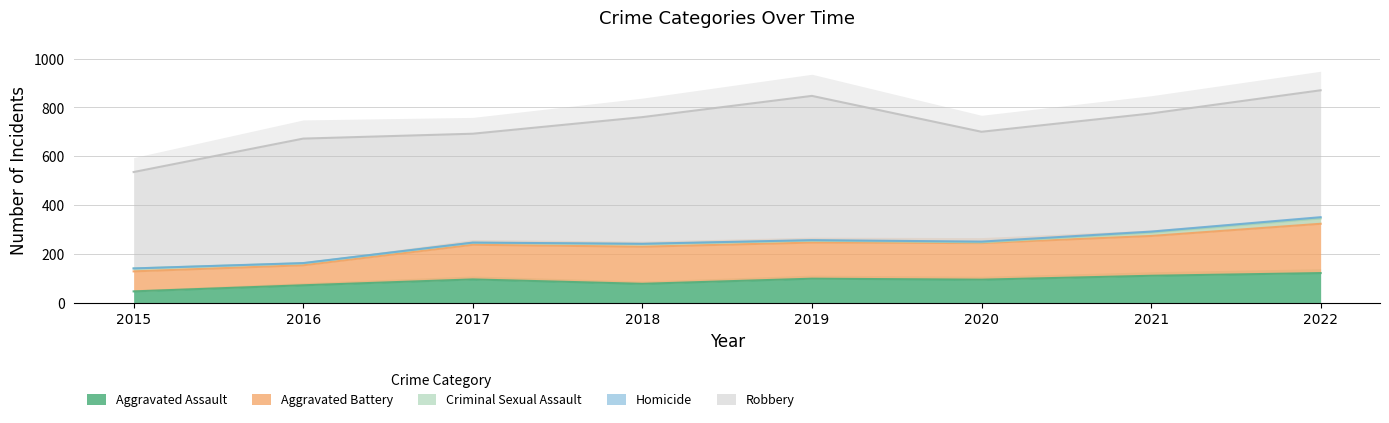

True or false: Criminal Sexual Assault and Aggravated Assault intersect in this chart.

False